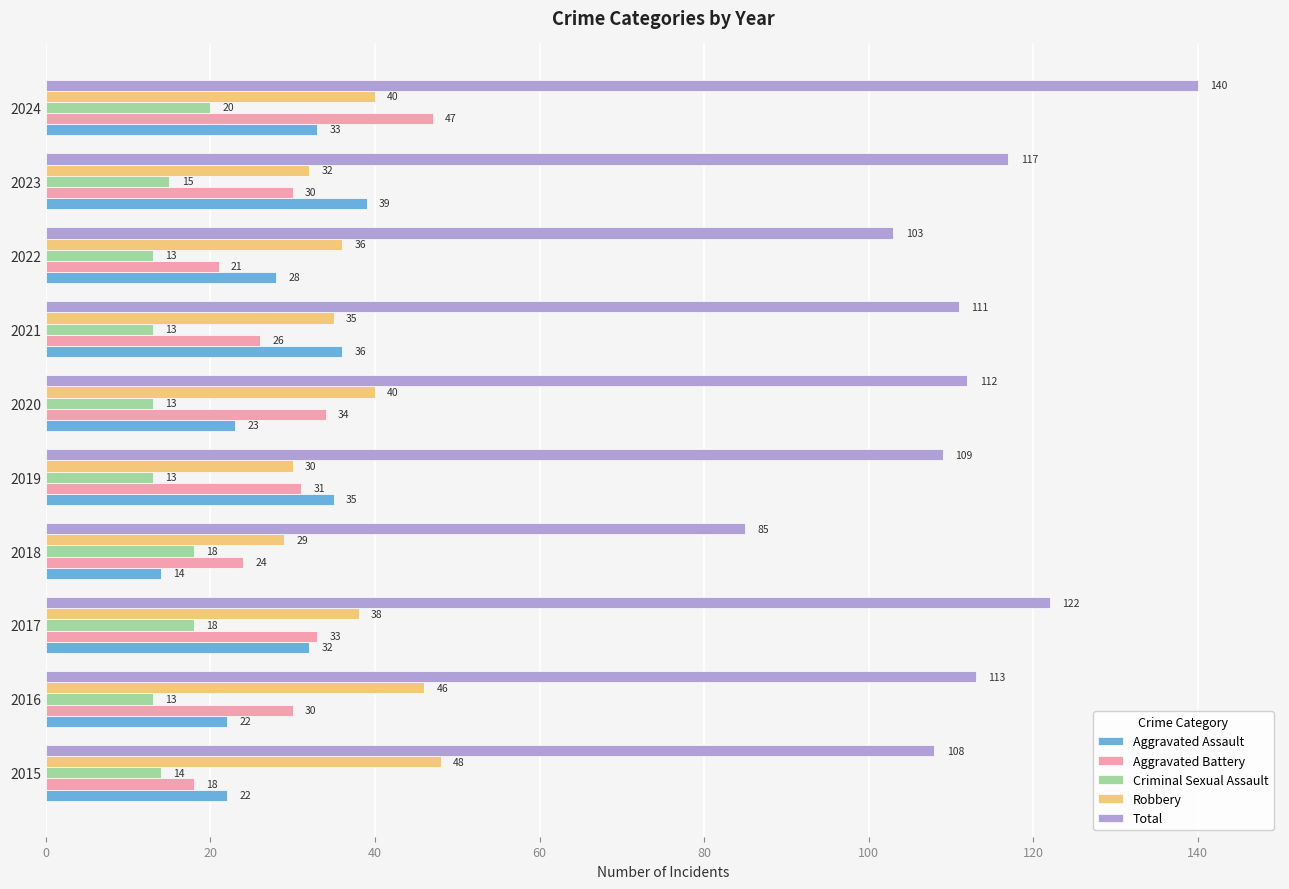

At which category is the sum across all series the highest?

2024